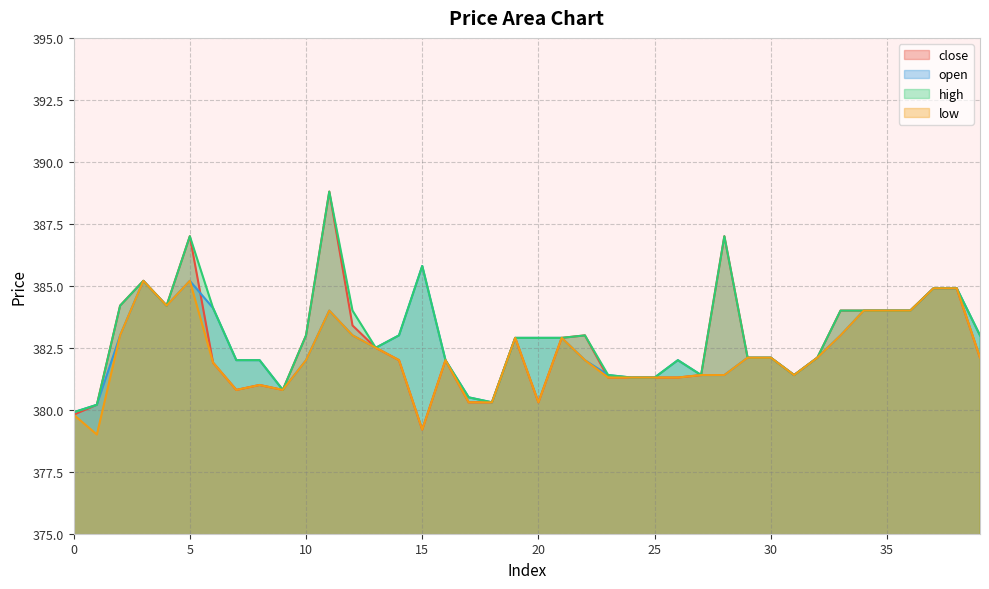

True or false: high has a value of 384.2 at 2.

True